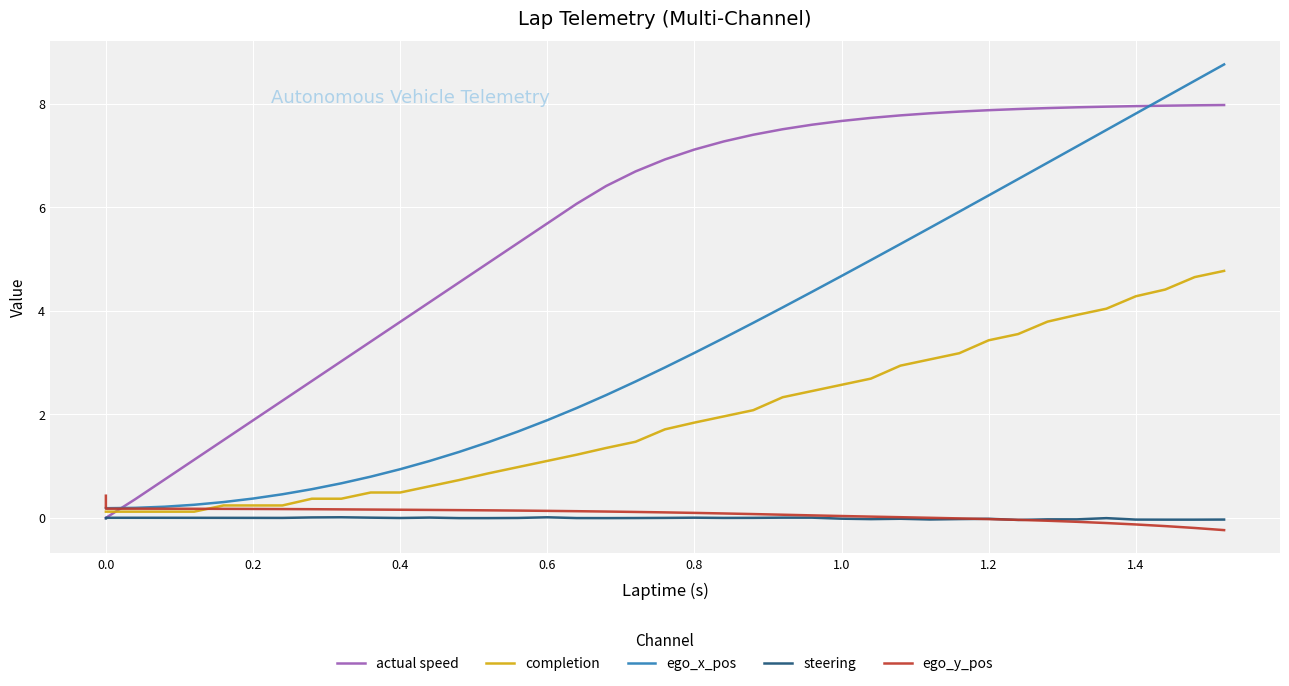

Which series has the largest range (max minus min)?

ego_x_pos